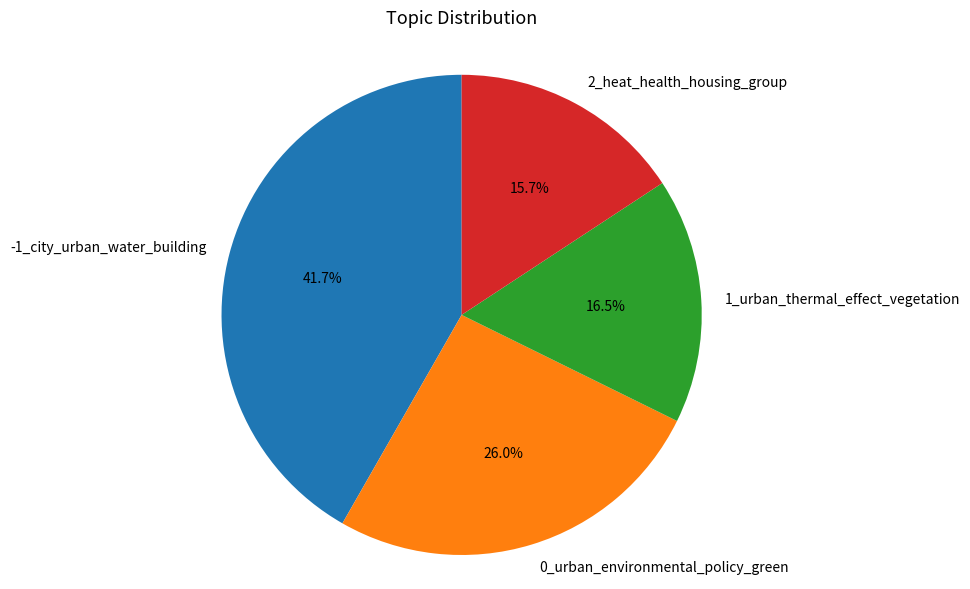

How many segments does this pie chart have?

4